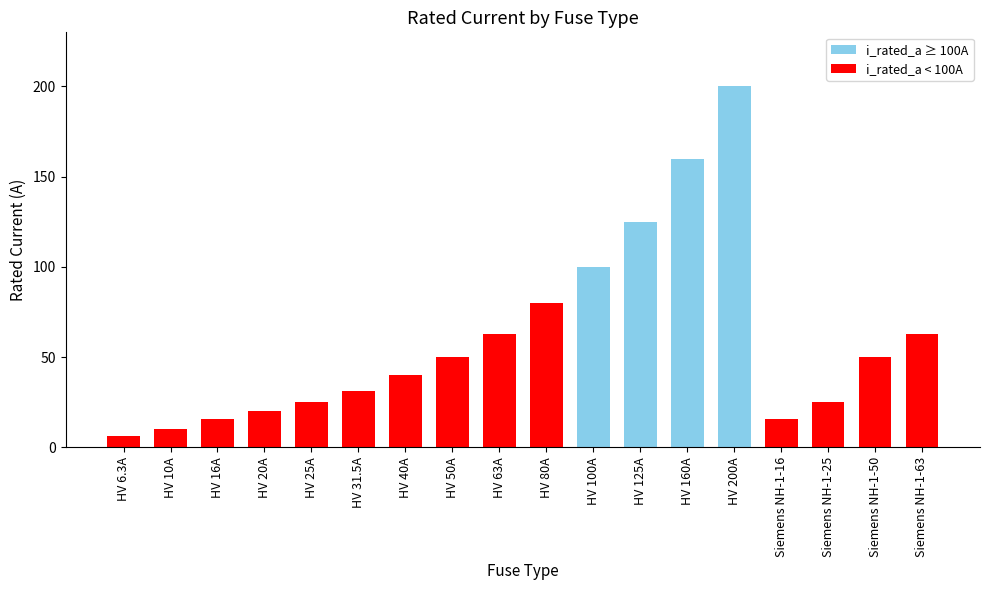

What is the difference between the second highest and second lowest values?

150.0